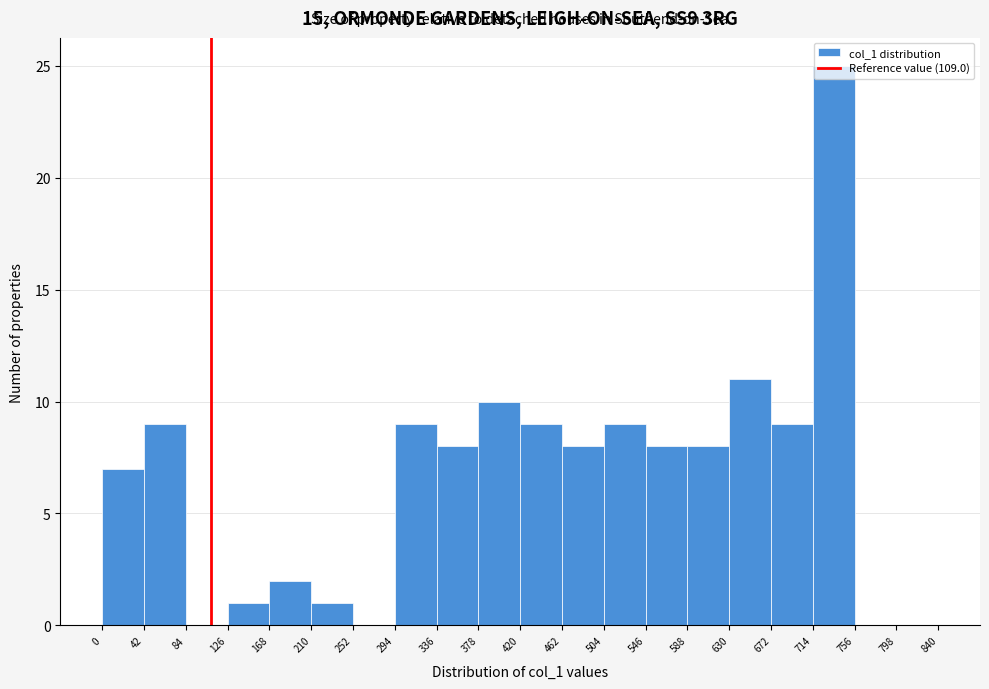

Reading left to right, list every bar in this chart as the range it spans on the x-axis followed by its height. The values are not printed on the chart, so give them approximately, as read against the axis.

0 to 42: 7
42 to 84: 9
84 to 126: 0
126 to 168: 1
168 to 210: 2
210 to 252: 1
252 to 294: 0
294 to 336: 9
336 to 378: 8
378 to 420: 10
420 to 462: 9
462 to 504: 8
504 to 546: 9
546 to 588: 8
588 to 630: 8
630 to 672: 11
672 to 714: 9
714 to 756: 25
756 to 798: 0
798 to 840: 0